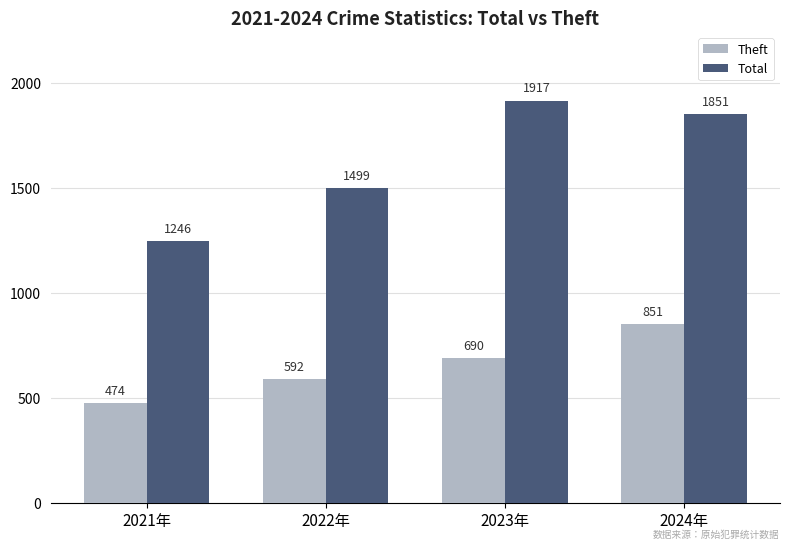

Between 2021年 and 2023年, which series saw the biggest shift?

Total